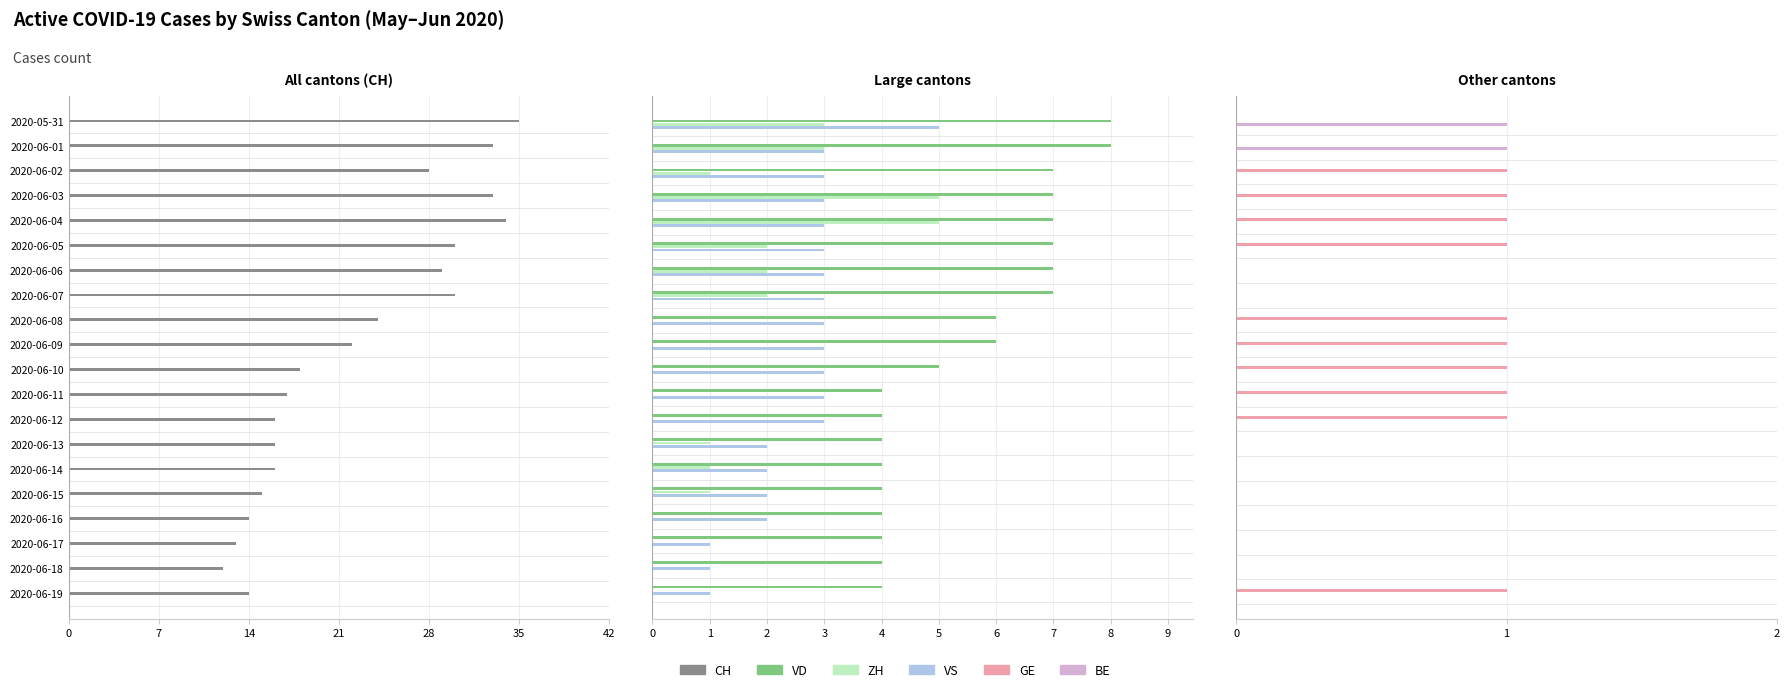

Between 17 and 28, which is larger?

28